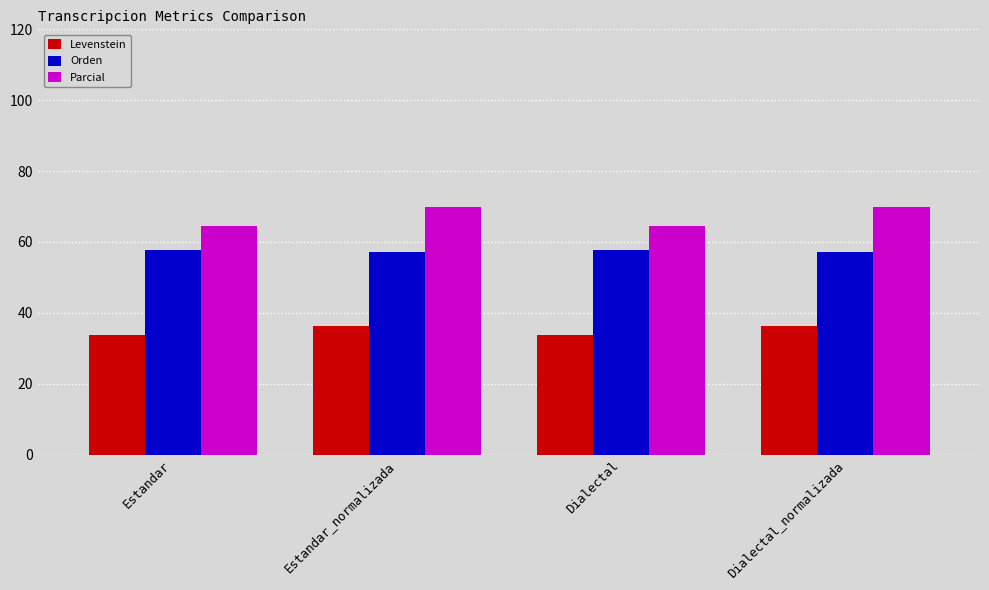

Which series has the largest total across all categories?

Parcial